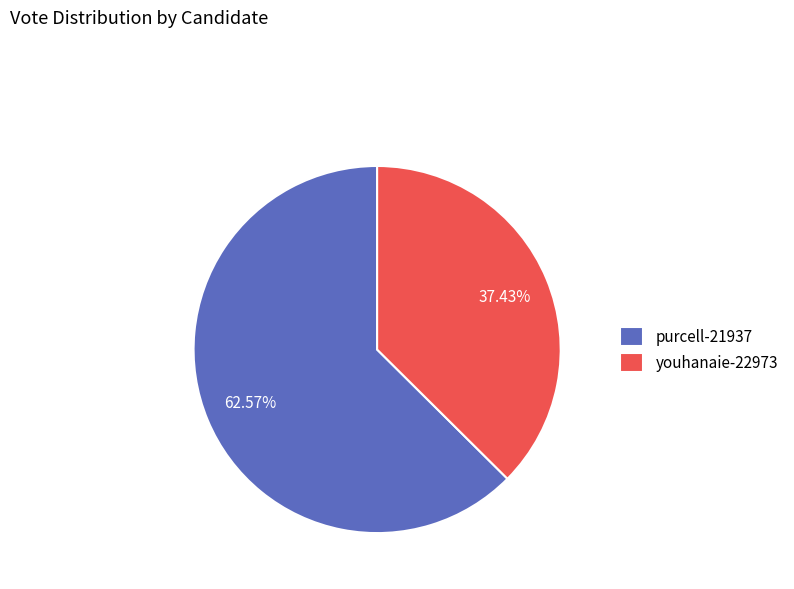

Approximately how many times larger is the value at youhanaie-22973 compared to purcell-21937?

0.6